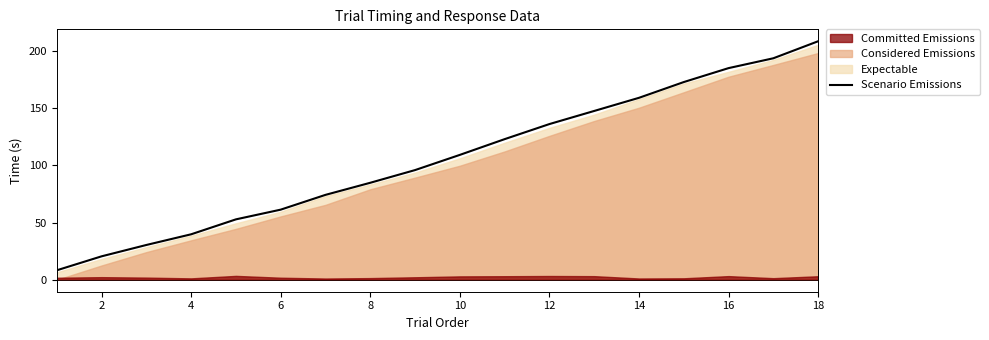

Reading left to right, extract all data points from this chart.

8.3	20.5	30.4	39.8	52.8	61.3	74.2	84.8	95.9	109.2	122.9	136.1	147.6	159.1	172.8	185.0	193.6	208.5